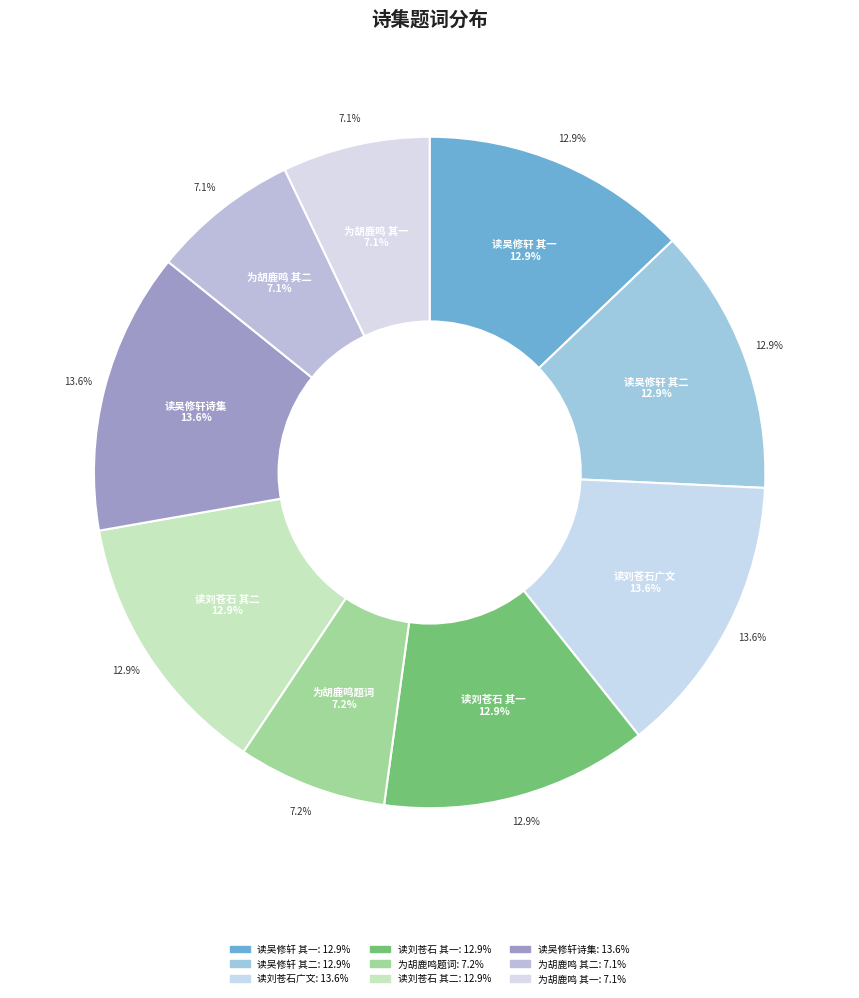

Which category has the smallest portion of the pie?

为太仓弹词家胡鹿鸣先生题词二首 其一